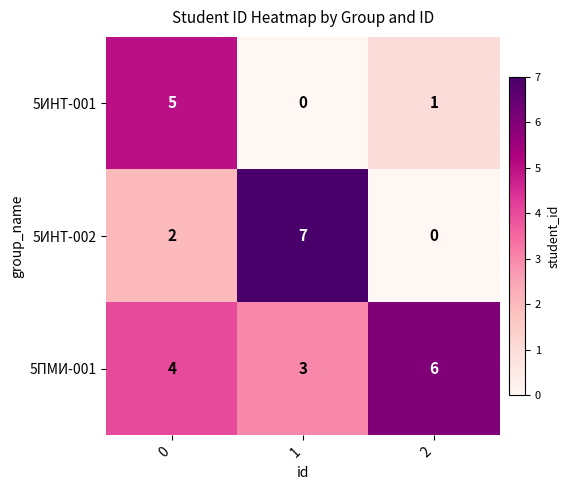

How many data points in 5ИНТ-001 are less than 1?

1